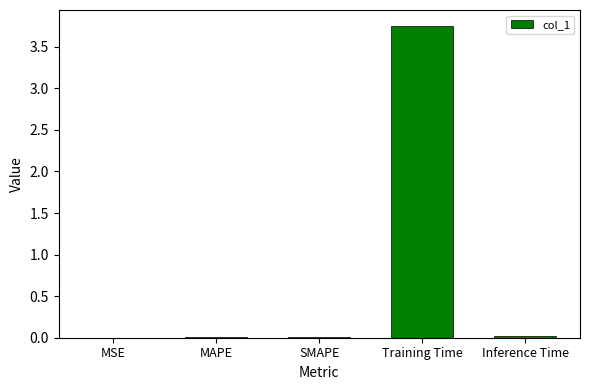

At which category does the chart reach its peak across all series?

Training Time